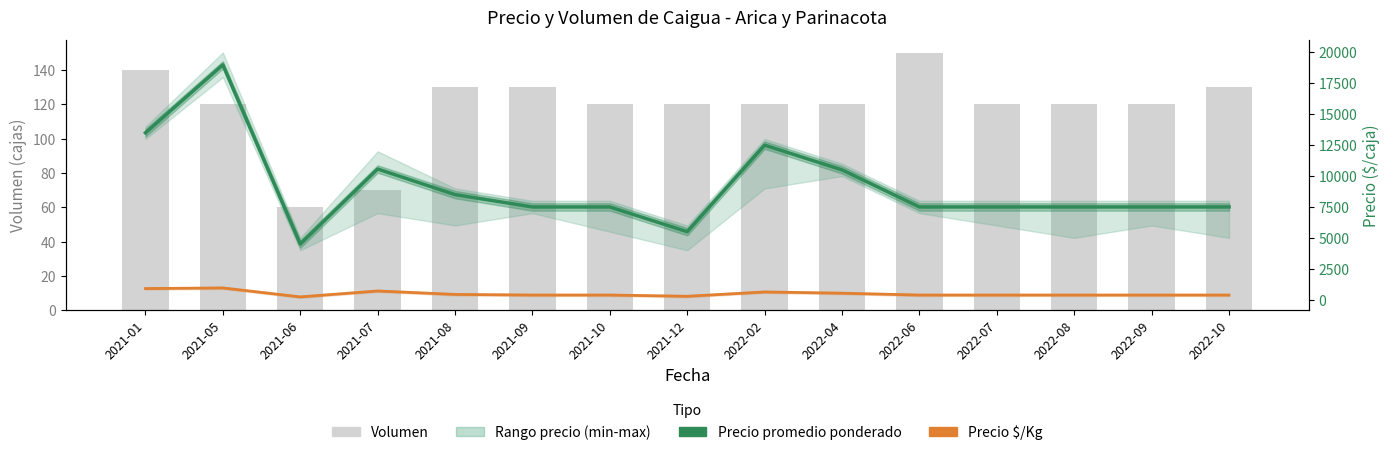

List the series in order of their peak value, lowest first.

Volumen, Precio $/Kg, Precio promedio ponderado